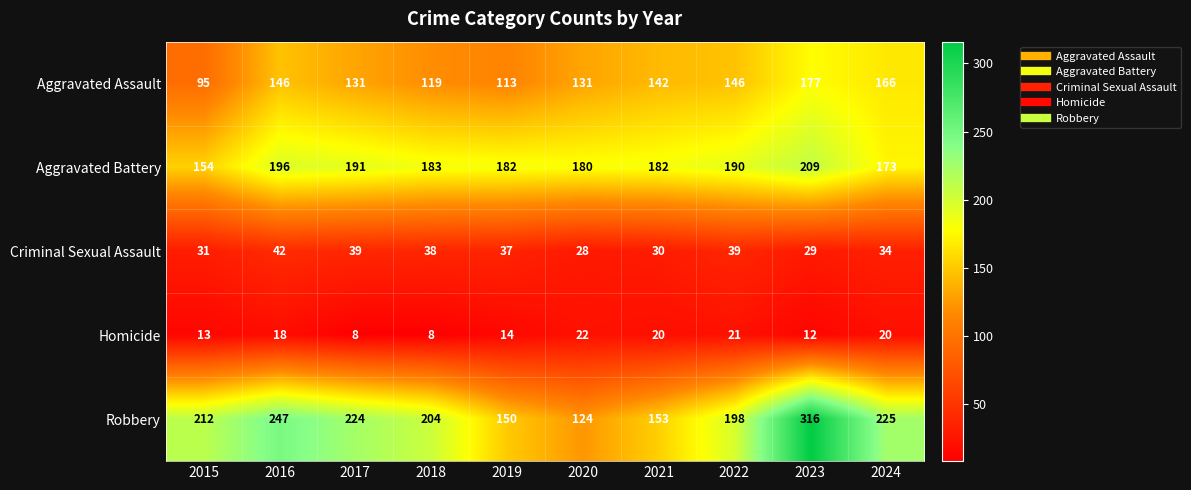

Where is Homicide nearest to the value 15?

2019